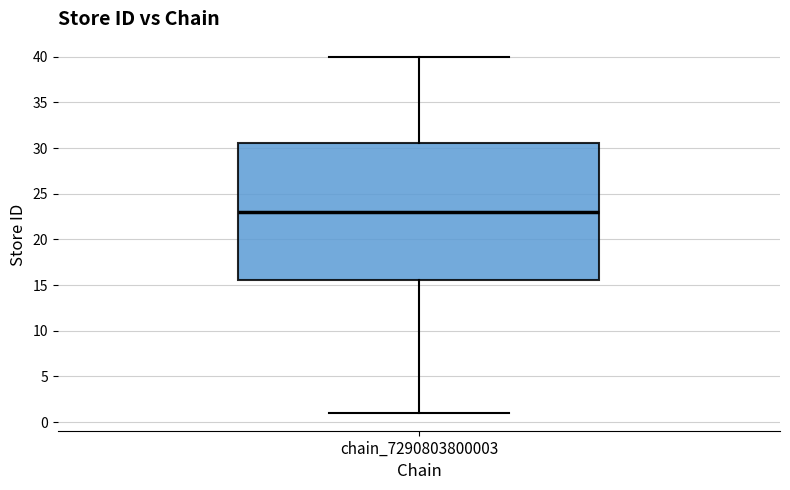

Where does the lower whisker of the box for chain_7290803800003 end on the y-axis? The values are not printed on the chart, so give them approximately, as read against the axis.

1.0